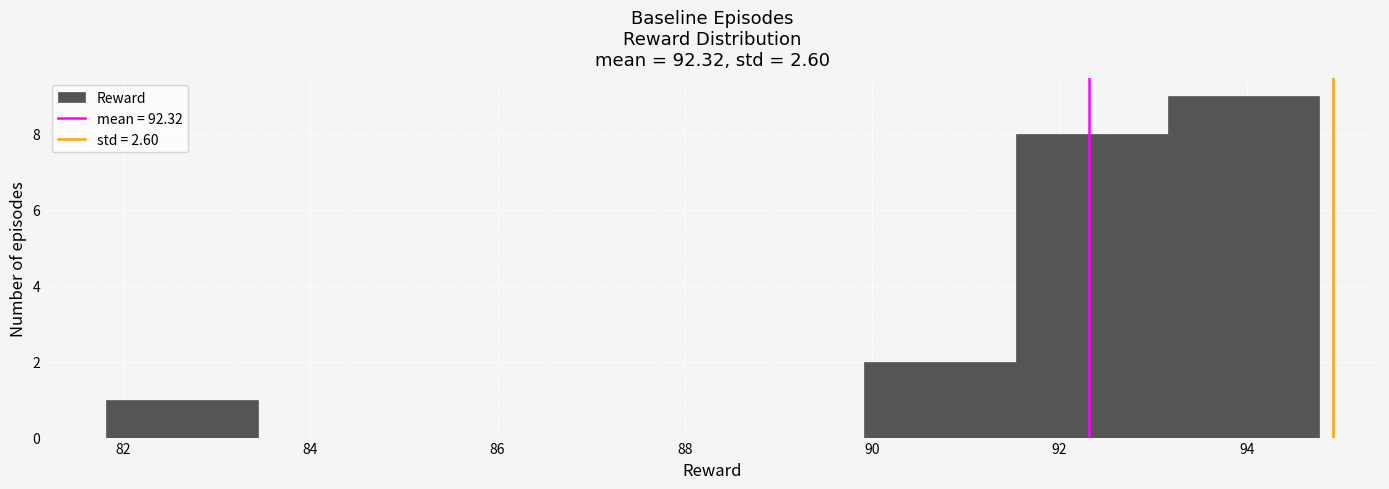

Which range on the x-axis has the tallest bar?

93.2 to 94.8